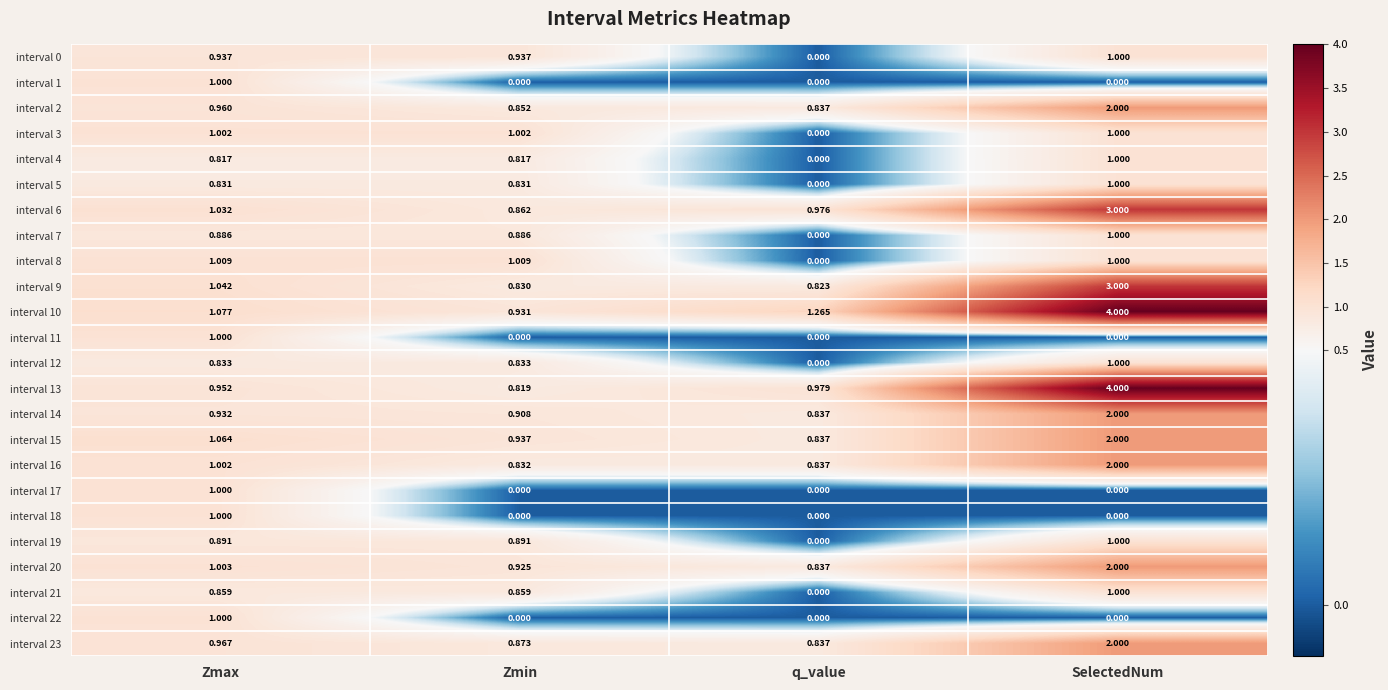

Where is interval 16 nearest to the value 1?

Zmax